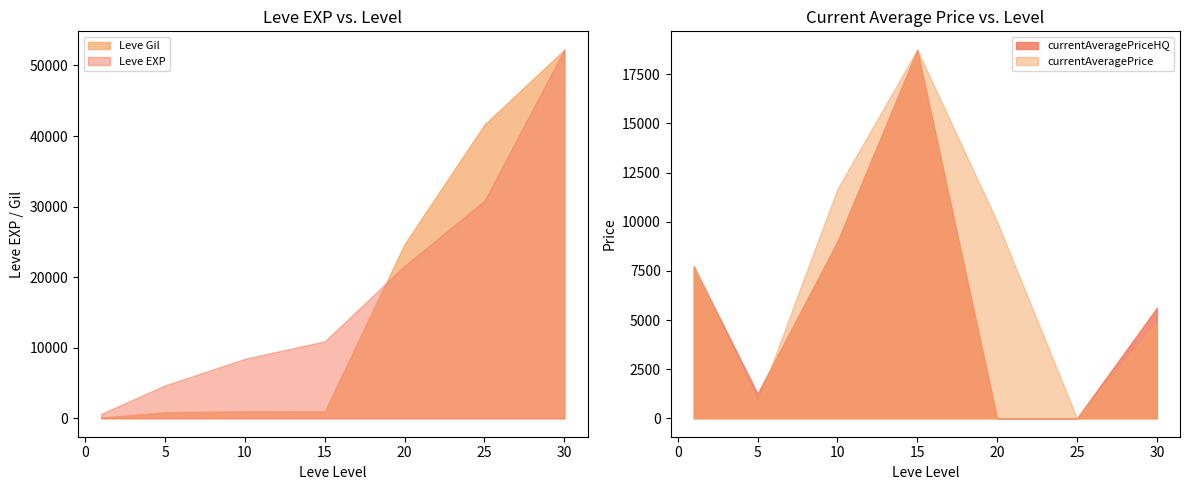

Reading left to right, list all the values displayed in this chart.

Leve EXP: 1=630.0	5=4660.0	10=8430.0	15=10910.0	20=21600.0	25=30820.0	30=52220.0
Leve Gil: 1=112.0	5=840.0	10=990.0	15=980.0	20=24710.0	25=41630.0	30=52220.0
currentAveragePrice: 1=7735.0	5=771.7	10=11666.3	15=18750.0	20=10000.0	25=0.0	30=4878.1
currentAveragePriceHQ: 1=7735.0	5=1250.5	10=8999.5	15=18750.0	20=0.0	25=0.0	30=5616.3